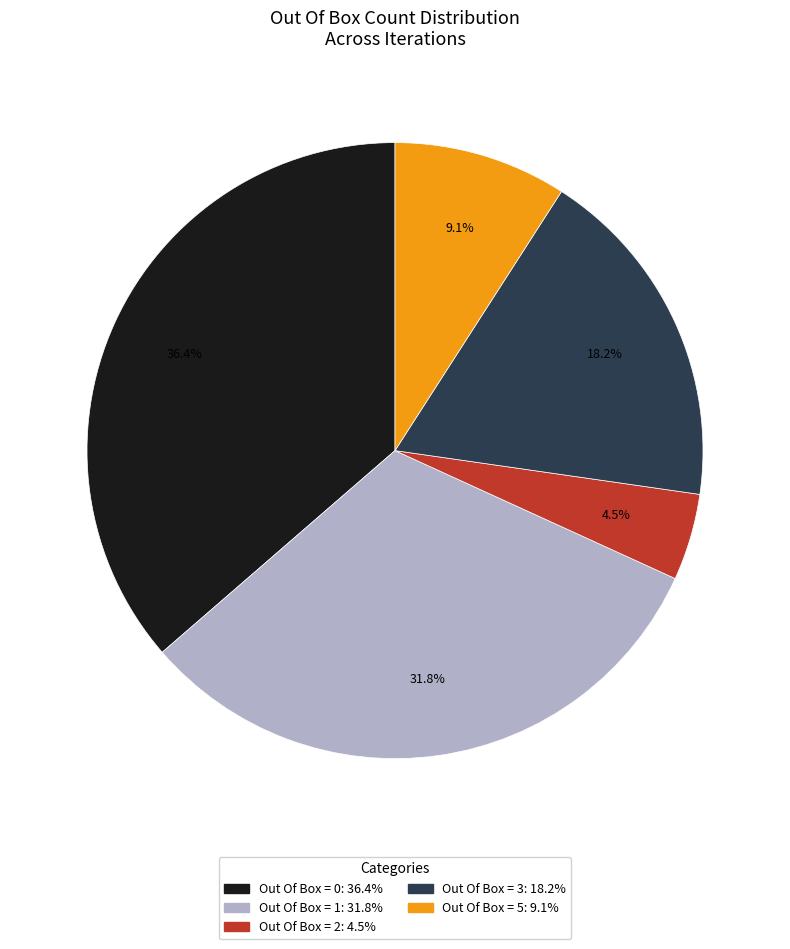

Count the number of slices in the pie.

5